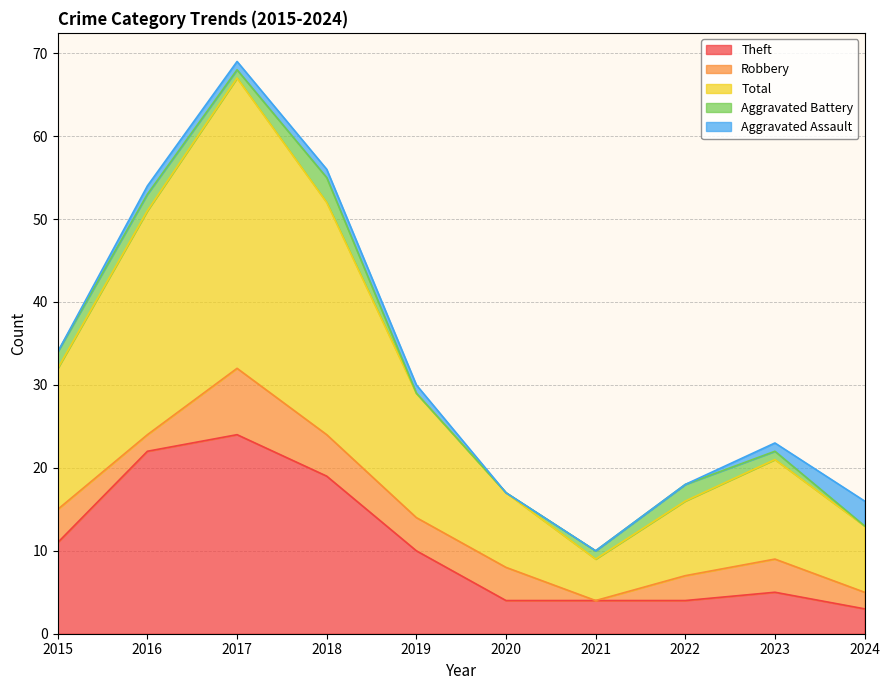

Between 2018 and 2024, which is larger?

2018